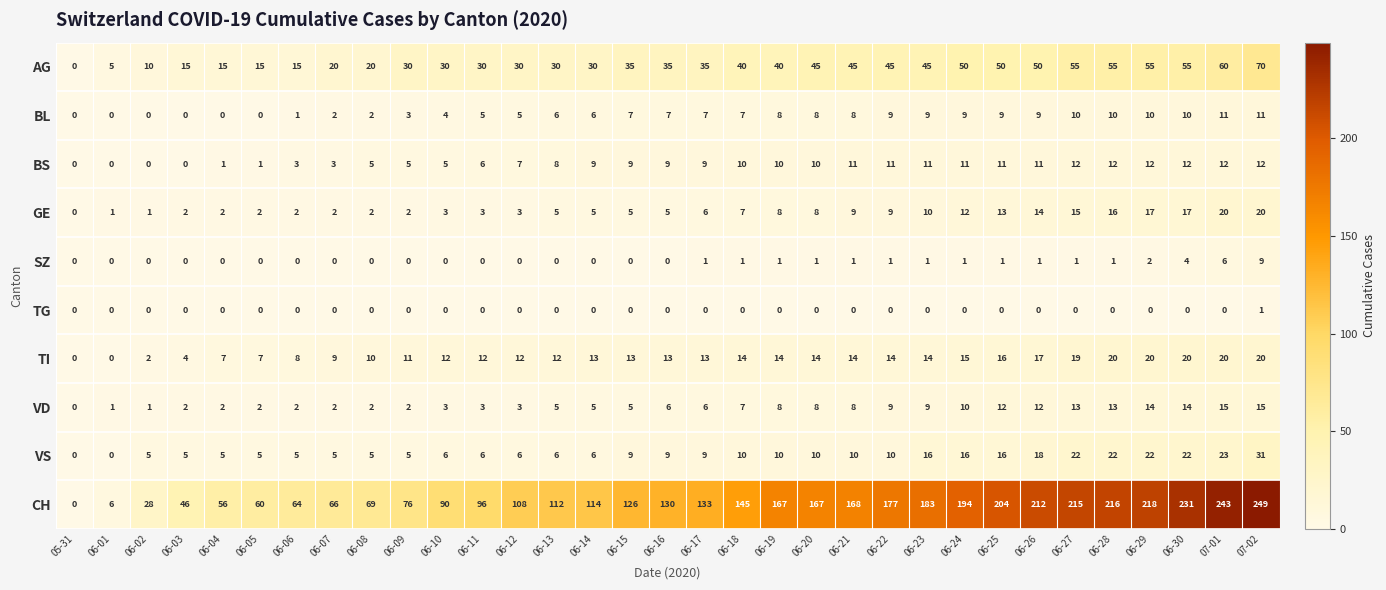

What is the difference between the highest and lowest values at 06-10?

90